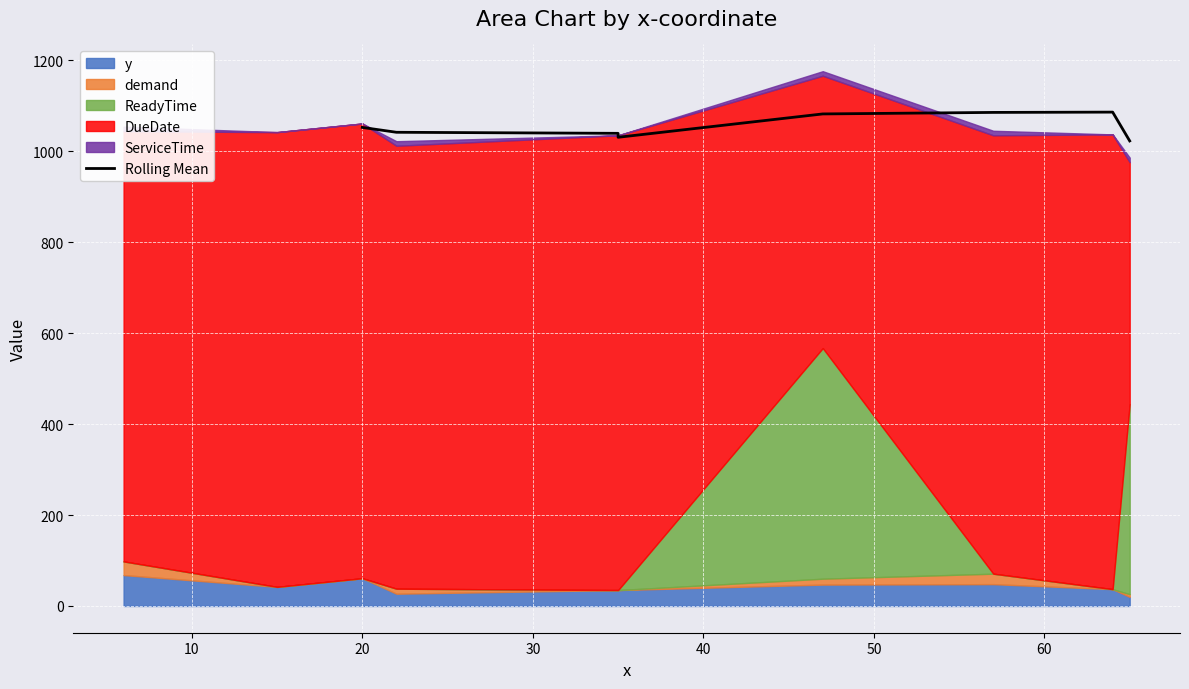

How many interior local peaks (higher than both neighbors) does the data have?

1